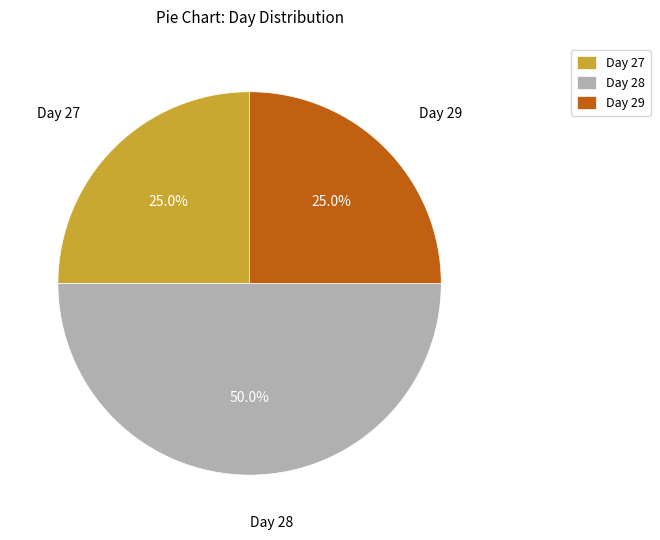

Count the number of slices in the pie.

3